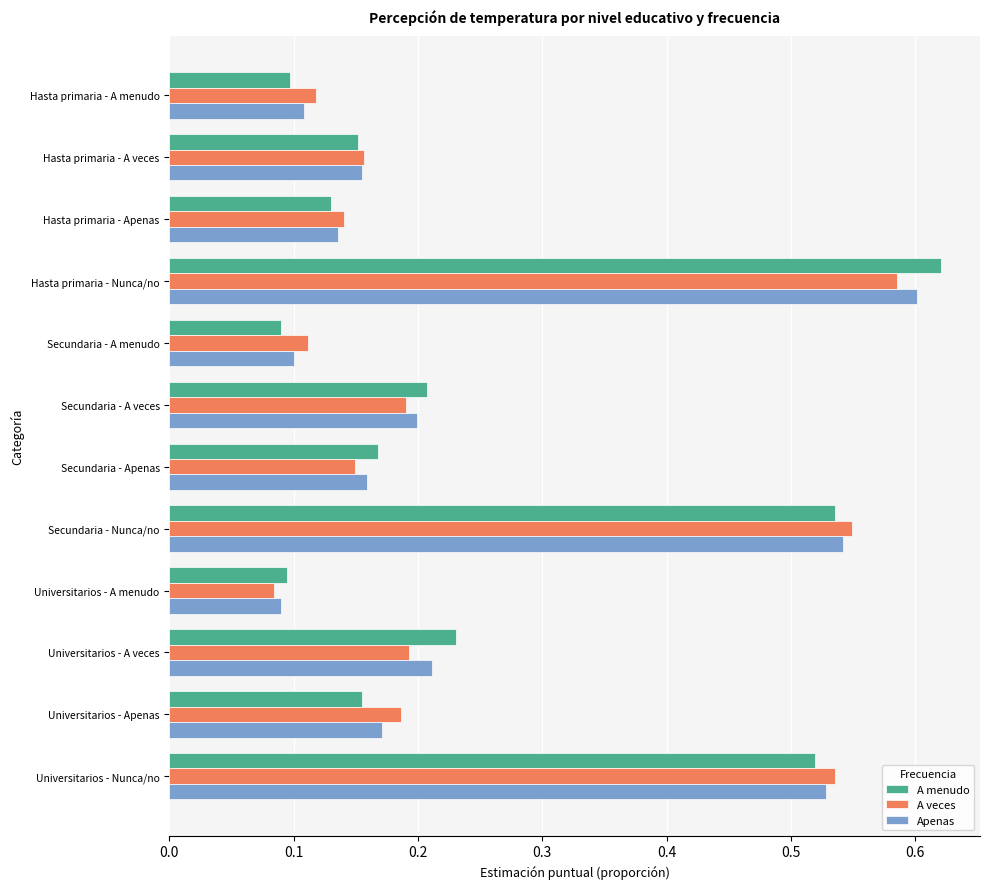

At which category is the sum across all series the highest?

Hasta primaria - Nunca/no